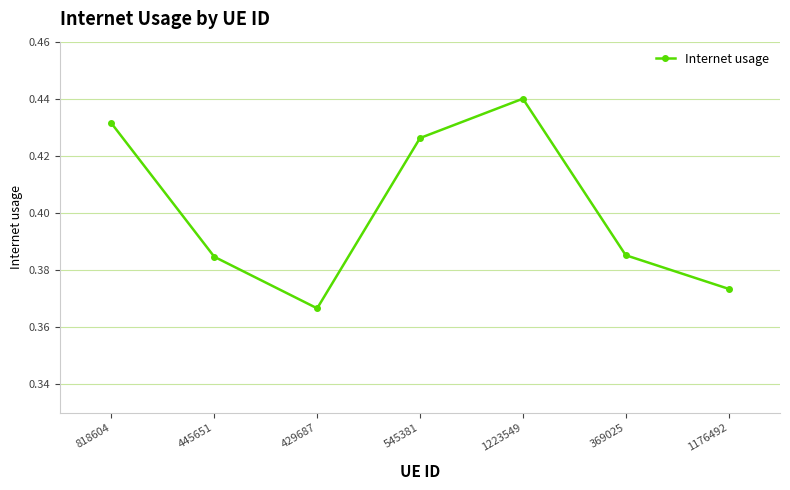

How many points are higher than both their immediate neighbors (excluding endpoints)?

1